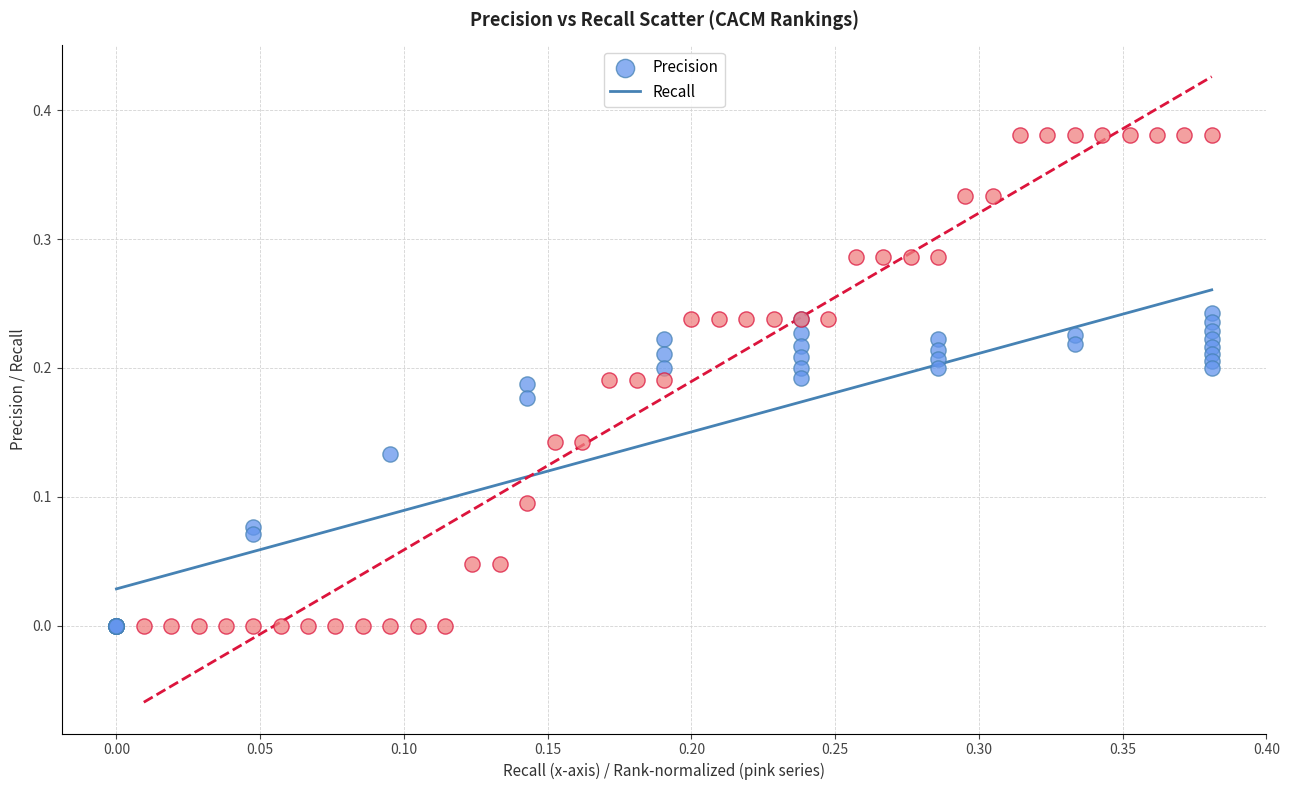

Which series has the largest Y range (max minus min)?

Recall